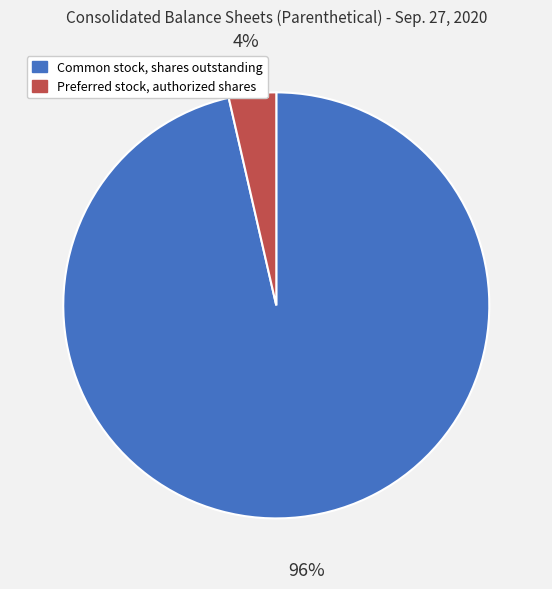

What percentage is the Preferred stock, authorized shares slice, to the nearest percent?

4%